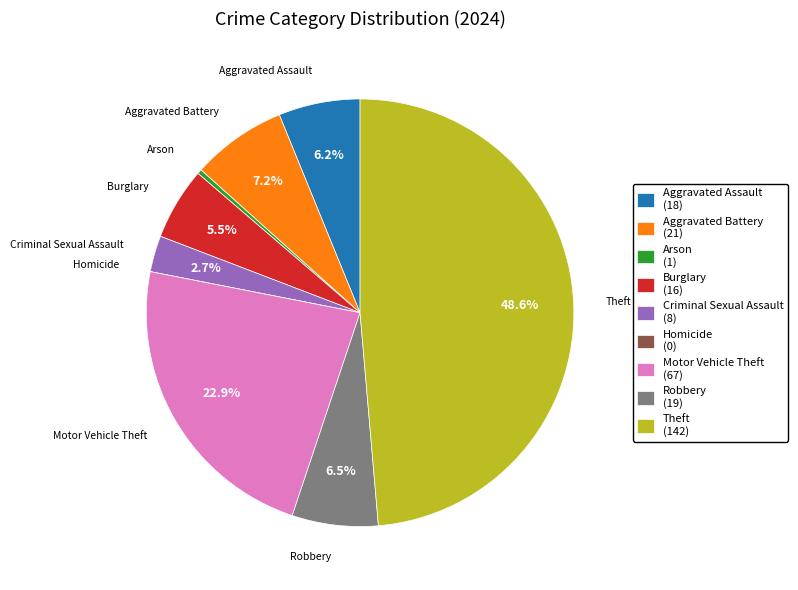

Does Burglary account for over 50% of the chart?

No